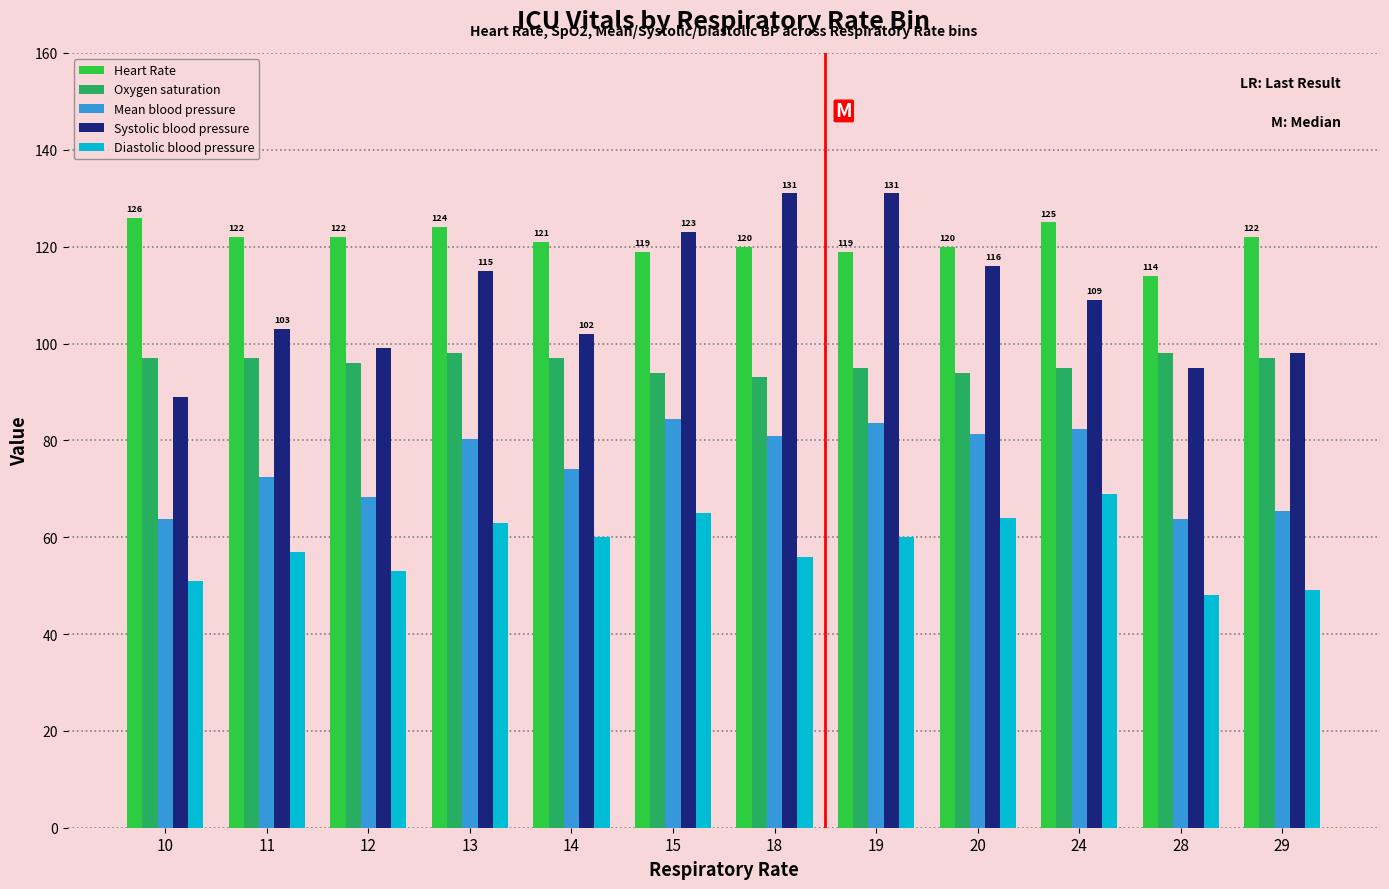

What is the value of the Systolic blood pressure bar at the 11th from the left?

95.0